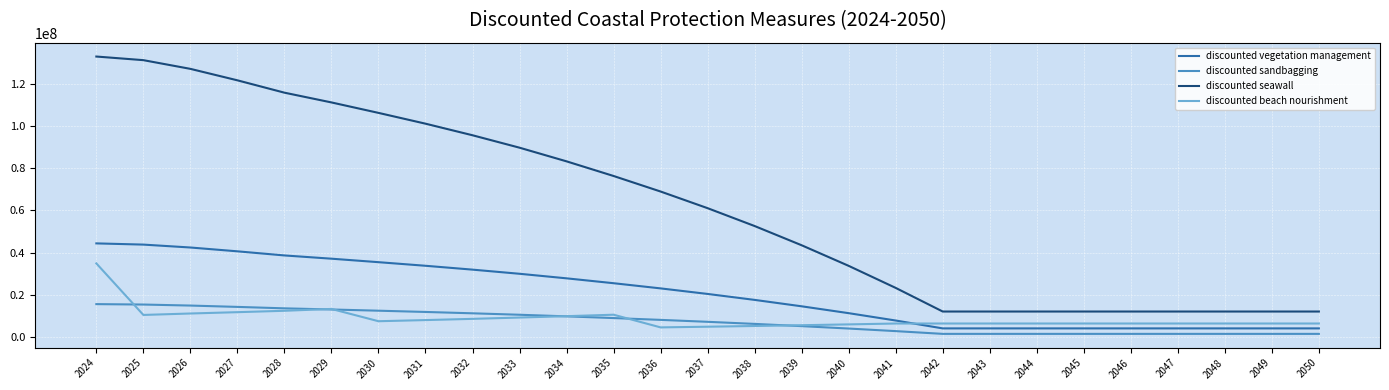

What is the spread (max minus min) of values at 2025?

120865978.6